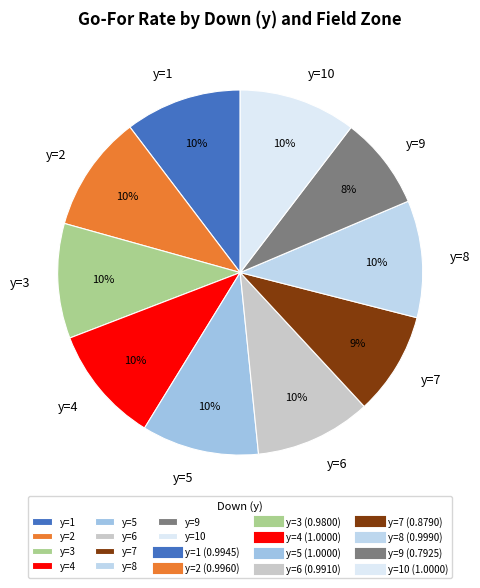

To the nearest percent, what is the average slice percentage?

10%